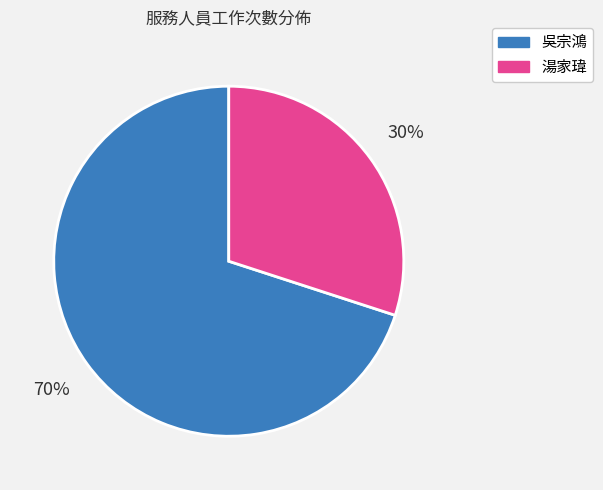

Is it true that 吳宗鴻 is 70% of the pie?

True